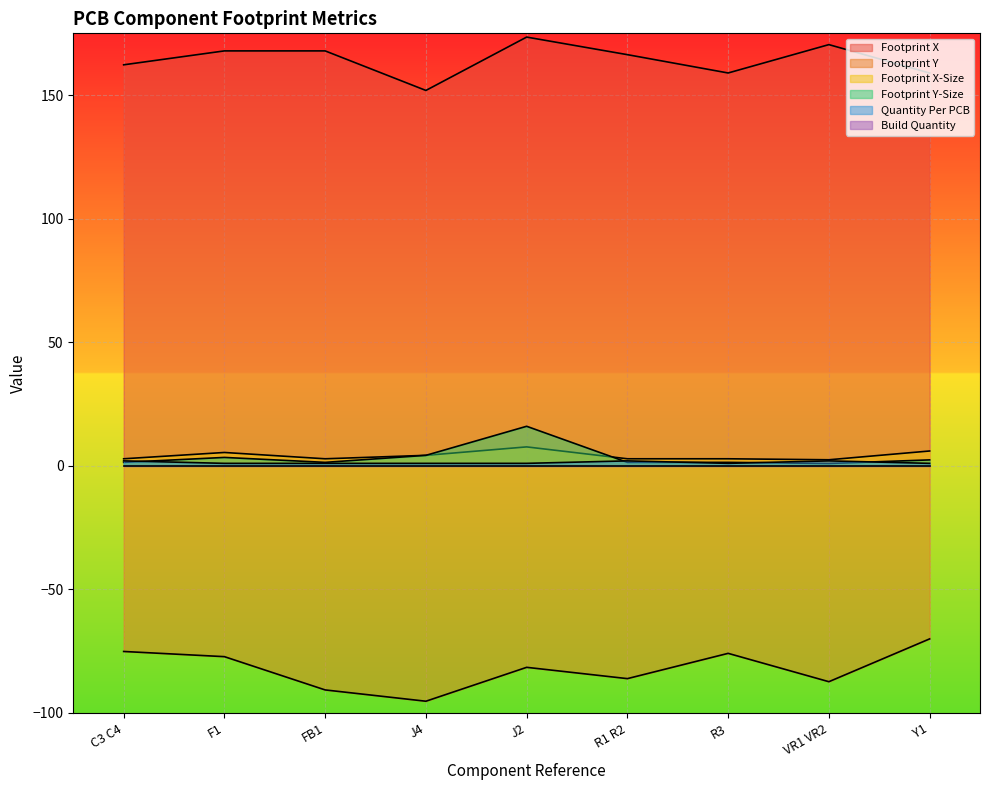

What value does the Footprint X-Size series have at Y1?

6.0